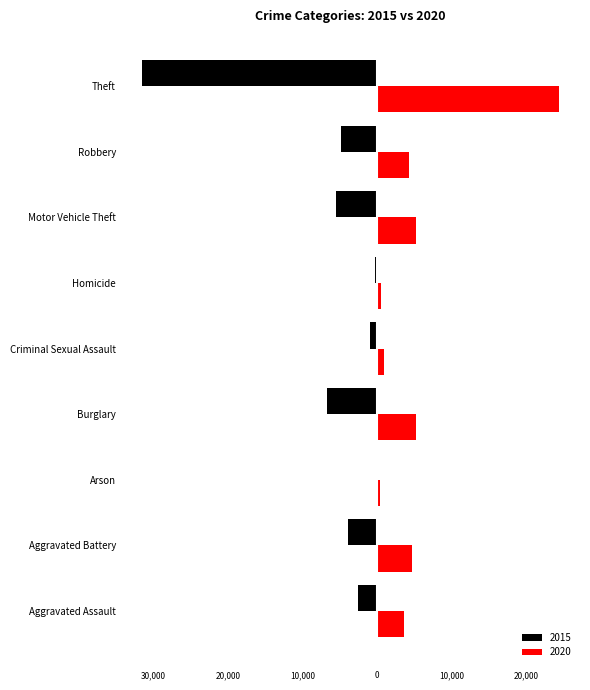

What is the spread (max minus min) of values at Criminal Sexual Assault?

1935